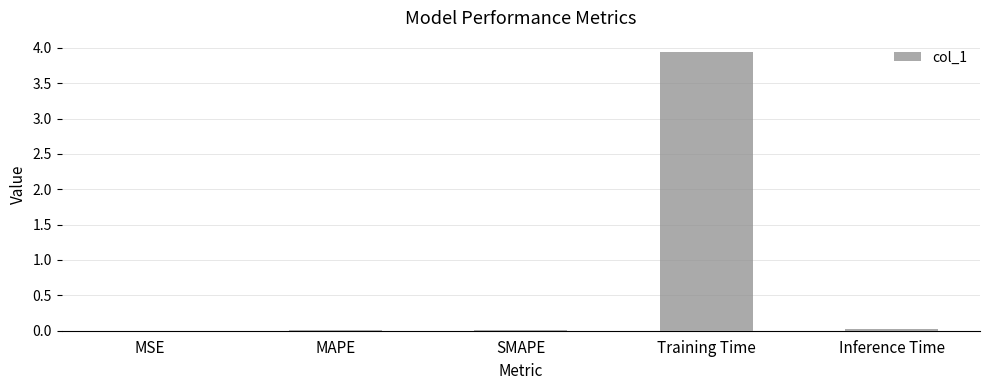

Which has a higher value, MAPE or Training Time?

Training Time